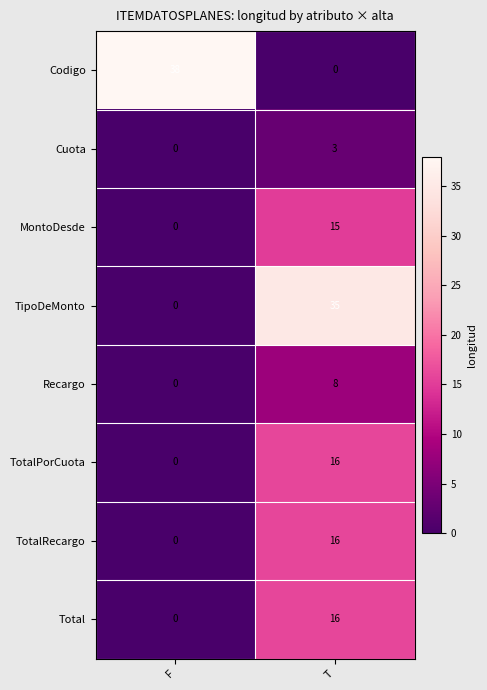

Reading left to right, extract all data points from this chart.

Codigo: F=38	T=0
Cuota: F=0	T=3
MontoDesde: F=0	T=15
TipoDeMonto: F=0	T=35
Recargo: F=0	T=8
TotalPorCuota: F=0	T=16
TotalRecargo: F=0	T=16
Total: F=0	T=16